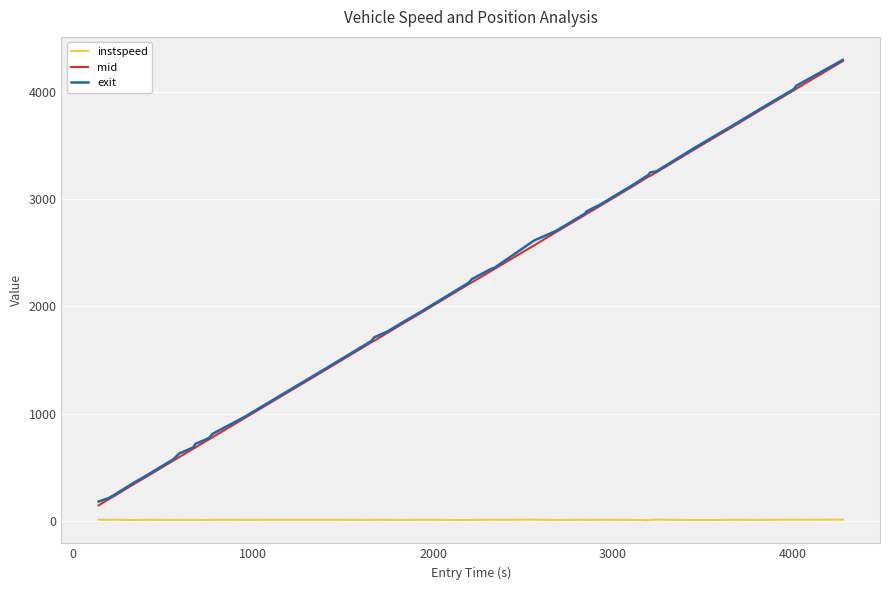

Is this an area chart (filled region under the line)?

No